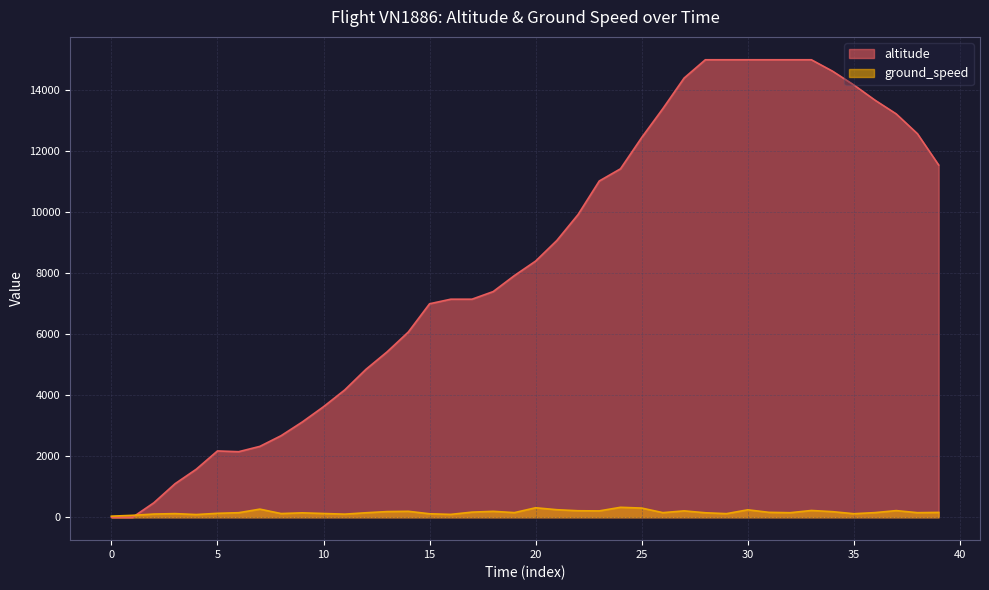

Which series has the largest total across all categories?

altitude